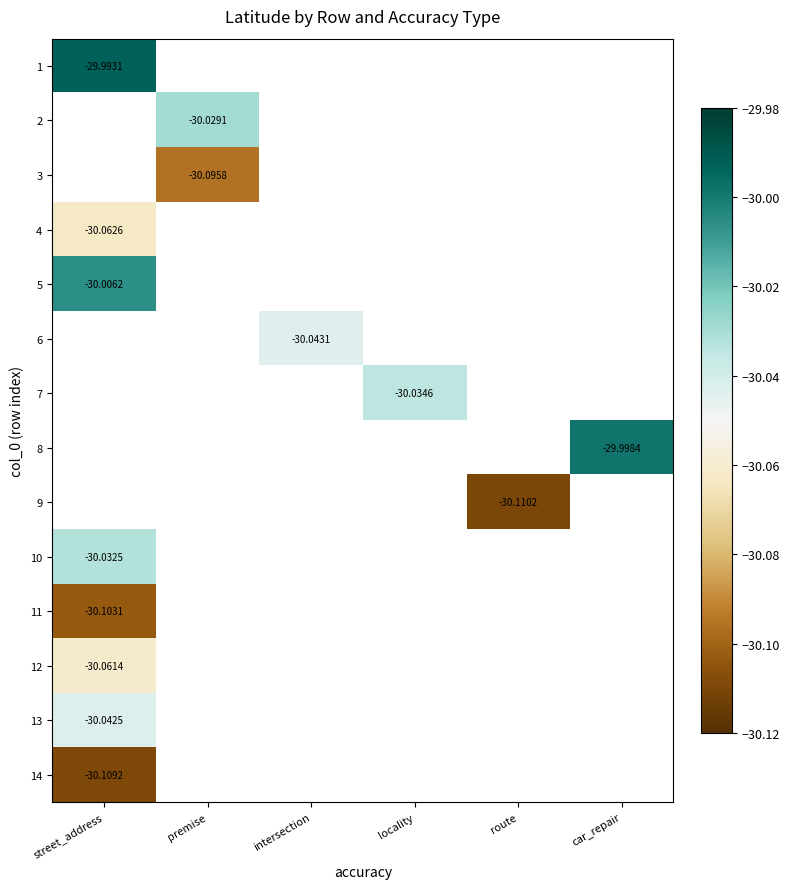

How many values in the 11 series are below 0?

1